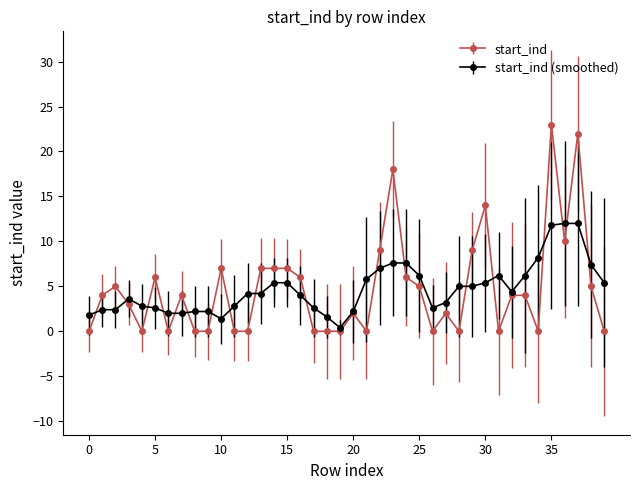

Which series has the widest spread of values?

start_ind